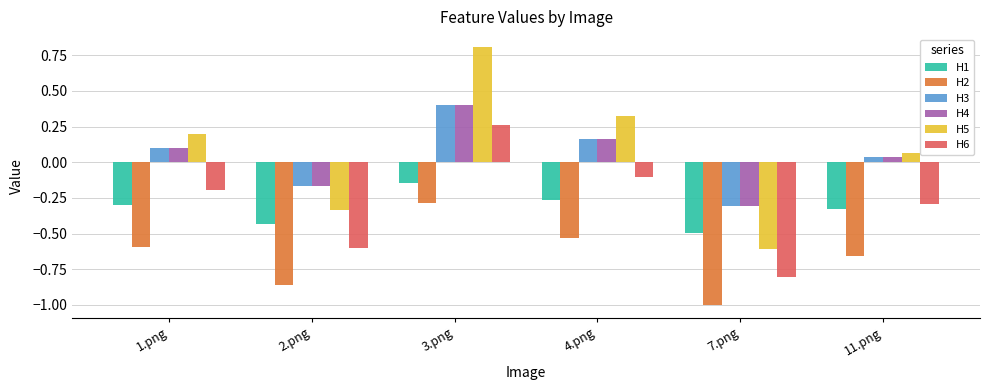

Is the value of H5 at 4.png greater than the value of H1 at 2.png?

Yes